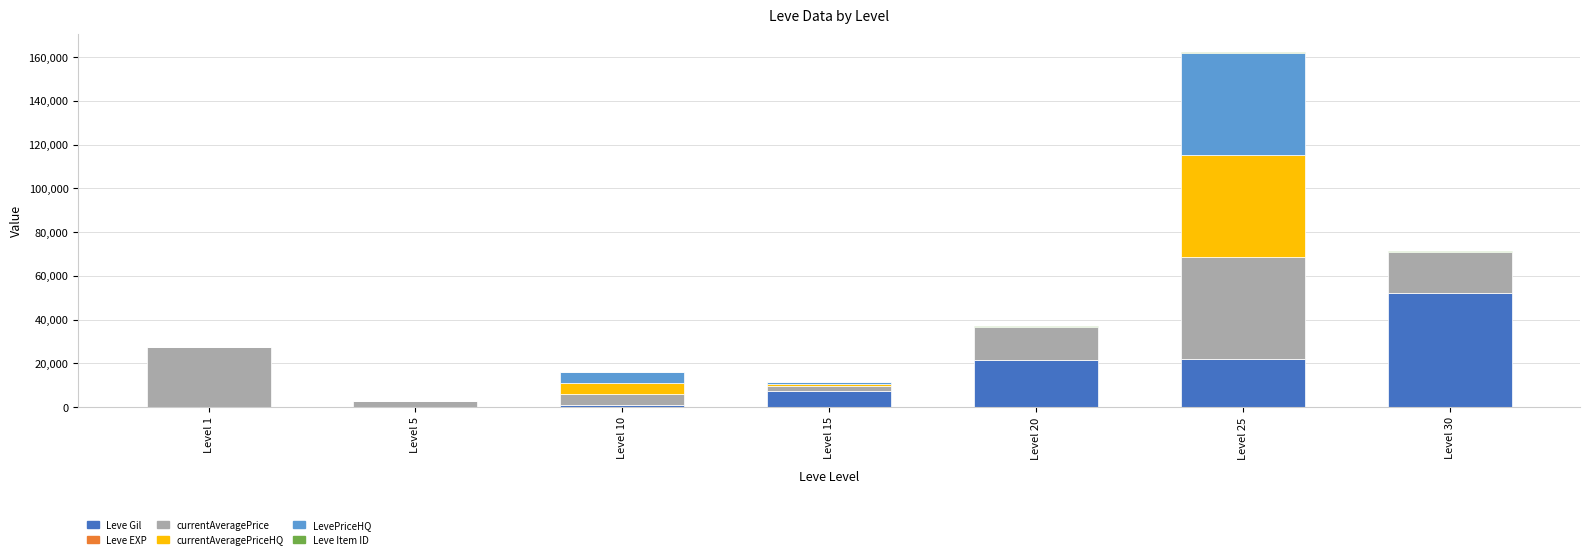

At which category is the sum across all series the highest?

Level 25